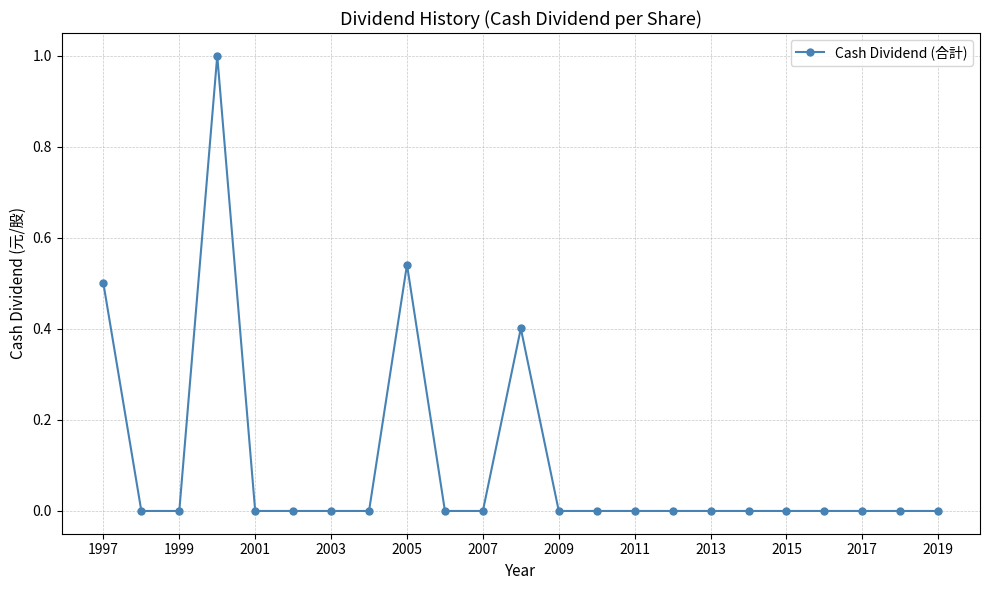

What is the difference between the maximum and minimum values?

1.0